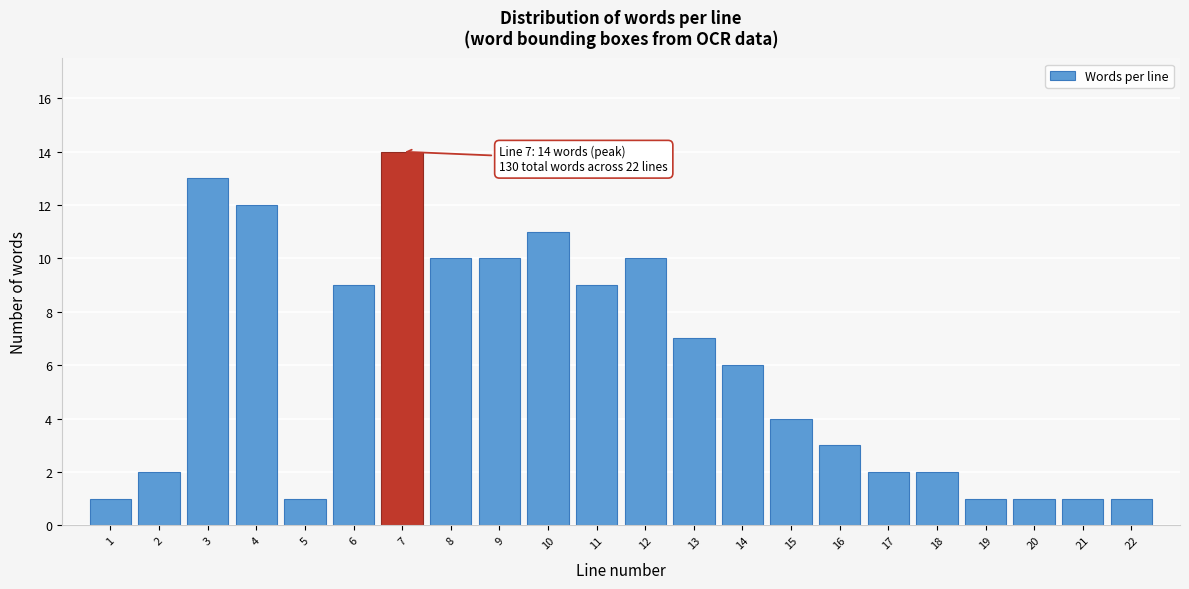

Reading right to left, what are all the values shown in this chart?

22=1	21=1	20=1	19=1	18=2	17=2	16=3	15=4	14=6	13=7	12=10	11=9	10=11	9=10	8=10	7=14	6=9	5=1	4=12	3=13	2=2	1=1